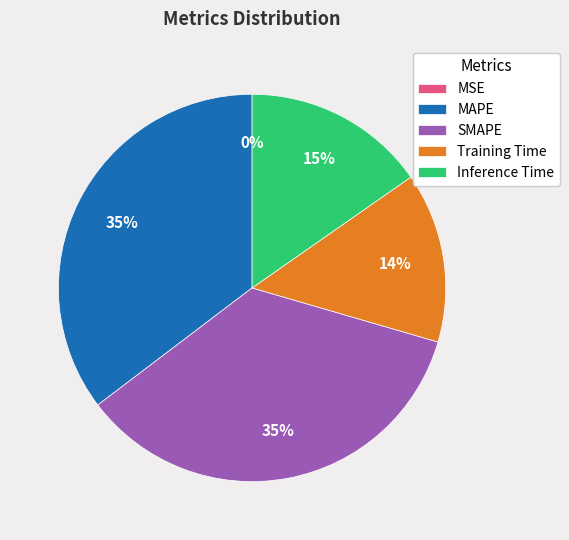

Which slice is the smallest?

MSE